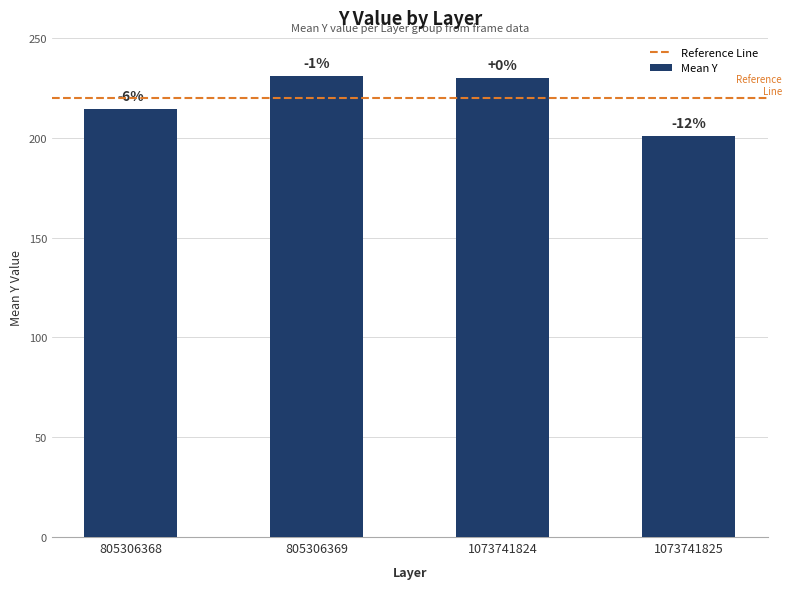

Are the bars horizontal?

No